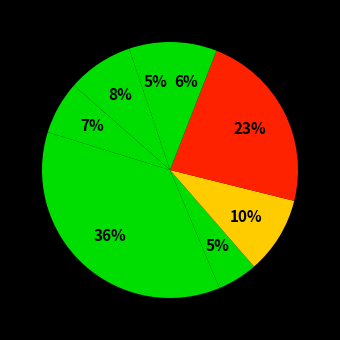

How many segments does this pie chart have?

8